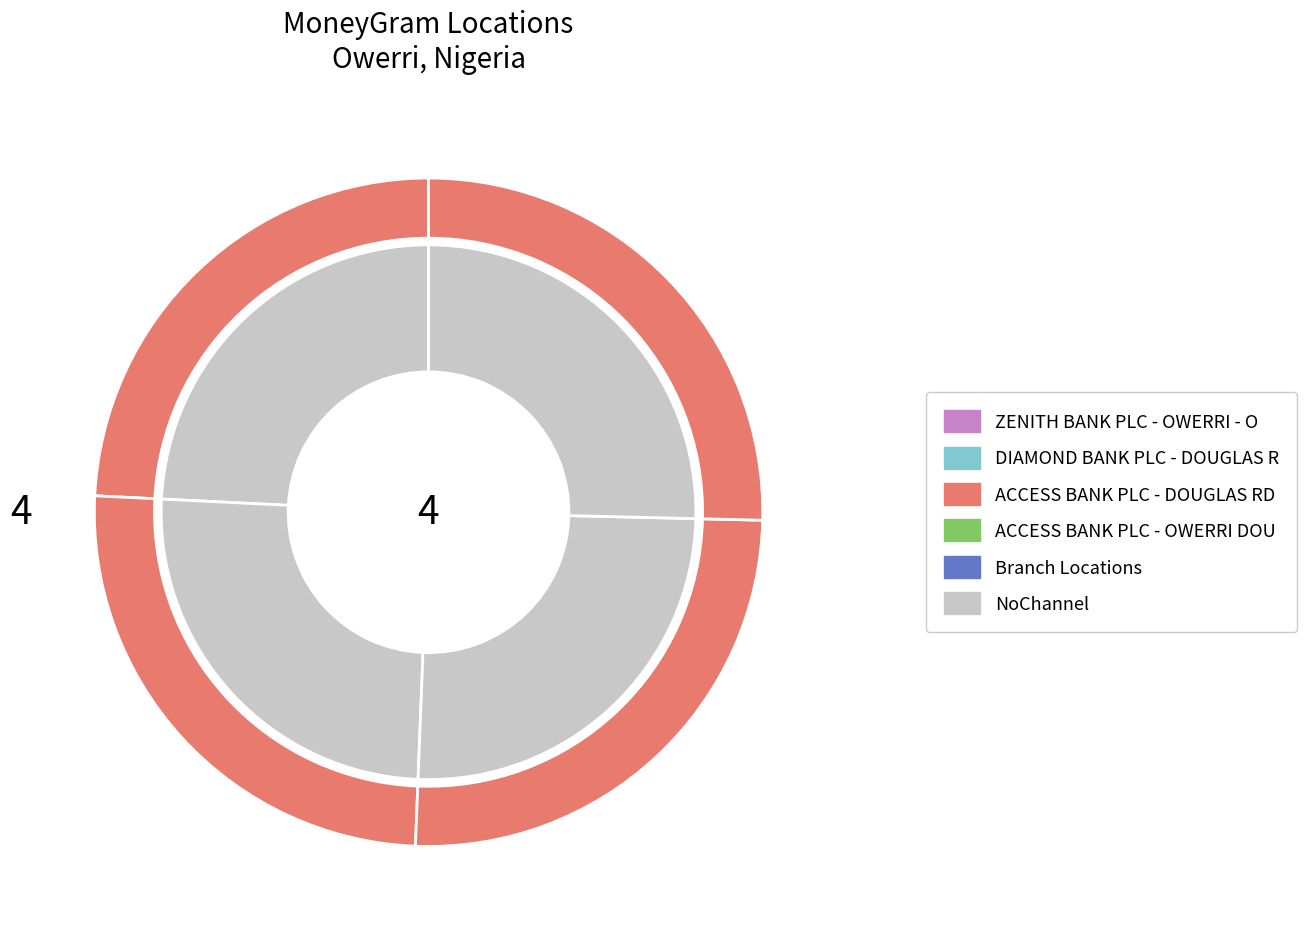

Do ZENITH BANK PLC - OWERRI - OWERRI2 and ACCESS BANK PLC - DOUGLAS RD OWERRI together represent more than half of the pie?

No